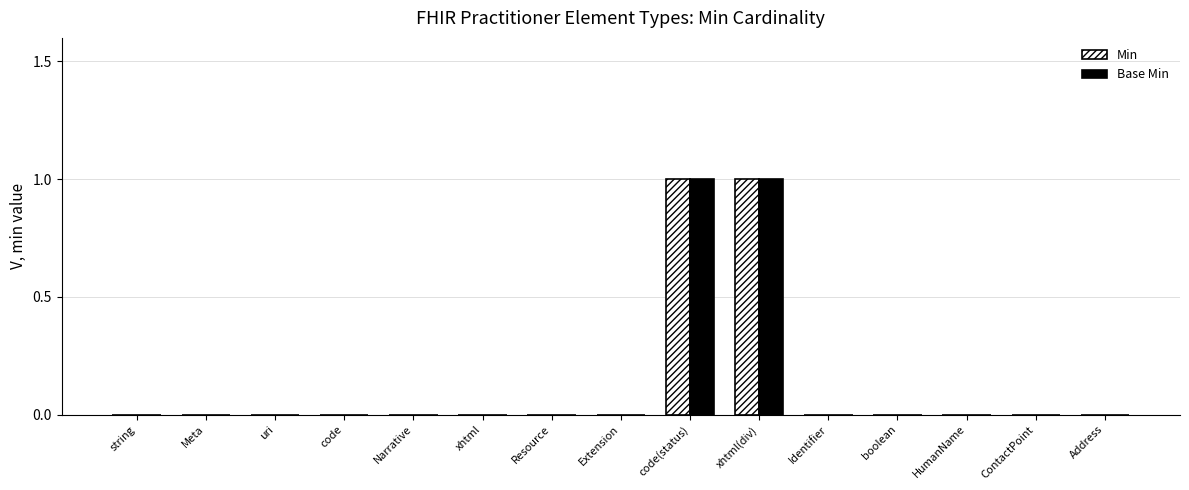

How many groups of bars are there?

15